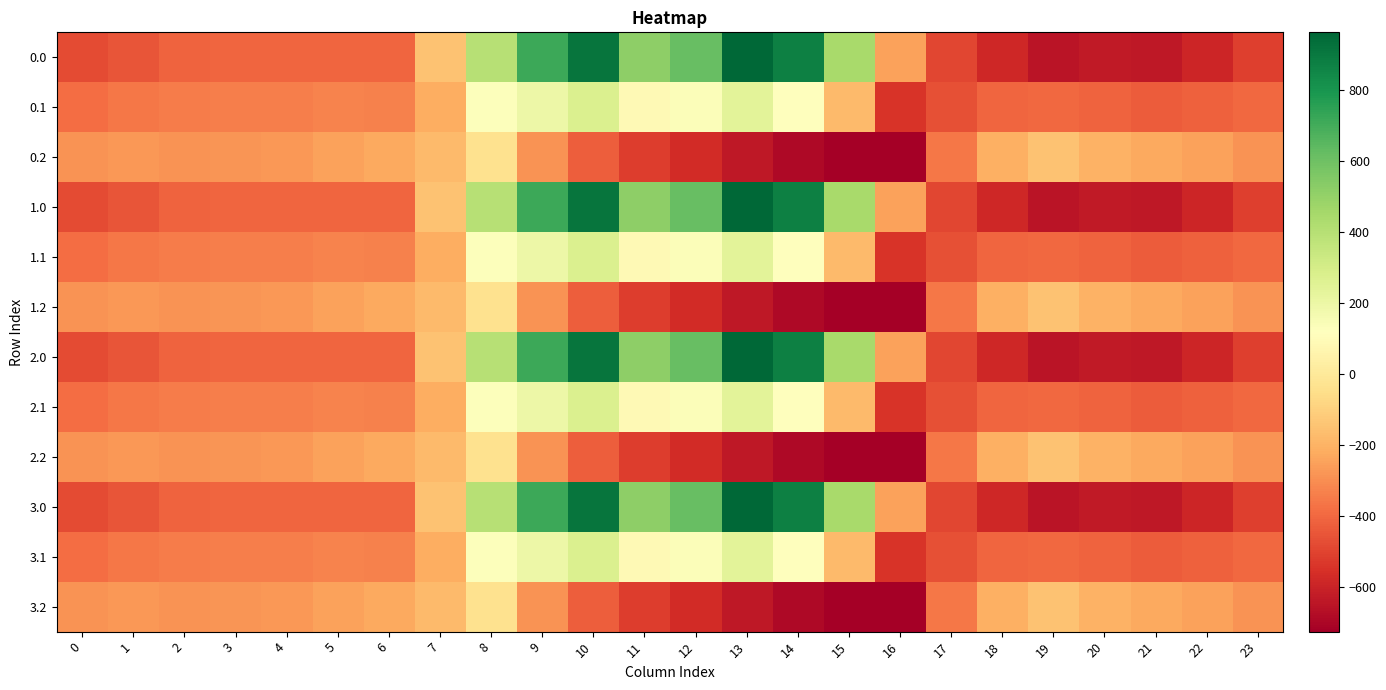

Reading right to left, what are all the values shown in this chart?

0.0: 23=-511.3	22=-592.3	21=-638.4	20=-629.9	19=-649.2	18=-586.7	17=-494.8	16=-250.9	15=443.0	14=870.3	13=962.7	12=619.4	11=516.0	10=916.2	9=716.9	8=395.3	7=-150.1	6=-408.0	5=-403.8	4=-404.9	3=-404.4	2=-410.3	1=-449.5	0=-482.0
0.1: 23=-399.4	22=-419.9	21=-432.4	20=-414.5	19=-400.2	18=-405.4	17=-466.6	16=-547.3	15=-173.1	14=113.7	13=241.5	12=134.6	11=87.0	10=274.1	9=191.1	8=125.2	7=-217.1	6=-332.2	5=-325.7	4=-339.6	3=-342.7	2=-347.9	1=-361.1	0=-384.6
0.2: 23=-287.5	22=-247.4	21=-226.4	20=-199.2	19=-151.0	18=-210.0	17=-362.4	16=-726.6	15=-725.8	14=-687.4	13=-640.4	12=-571.2	11=-520.6	10=-423.5	9=-288.5	8=-35.3	7=-176.6	6=-228.8	5=-245.0	4=-274.4	3=-281.0	2=-285.5	1=-272.7	0=-287.1
1.0: 23=-511.3	22=-592.3	21=-638.4	20=-629.9	19=-649.2	18=-586.7	17=-494.8	16=-250.9	15=443.0	14=870.3	13=962.7	12=619.4	11=516.0	10=916.2	9=716.9	8=395.3	7=-150.1	6=-408.0	5=-403.8	4=-404.9	3=-404.4	2=-410.3	1=-449.5	0=-482.0
1.1: 23=-399.4	22=-419.9	21=-432.4	20=-414.5	19=-400.2	18=-405.4	17=-466.6	16=-547.3	15=-173.1	14=113.7	13=241.5	12=134.6	11=87.0	10=274.1	9=191.1	8=125.2	7=-217.1	6=-332.2	5=-325.7	4=-339.6	3=-342.7	2=-347.9	1=-361.1	0=-384.6
1.2: 23=-287.5	22=-247.4	21=-226.4	20=-199.2	19=-151.0	18=-210.0	17=-362.4	16=-726.6	15=-725.8	14=-687.4	13=-640.4	12=-571.2	11=-520.6	10=-423.5	9=-288.5	8=-35.3	7=-176.6	6=-228.8	5=-245.0	4=-274.4	3=-281.0	2=-285.5	1=-272.7	0=-287.1
2.0: 23=-511.3	22=-592.3	21=-638.4	20=-629.9	19=-649.2	18=-586.7	17=-494.8	16=-250.9	15=443.0	14=870.3	13=962.7	12=619.4	11=516.0	10=916.2	9=716.9	8=395.3	7=-150.1	6=-408.0	5=-403.8	4=-404.9	3=-404.4	2=-410.3	1=-449.5	0=-482.0
2.1: 23=-399.4	22=-419.9	21=-432.4	20=-414.5	19=-400.2	18=-405.4	17=-466.6	16=-547.3	15=-173.1	14=113.7	13=241.5	12=134.6	11=87.0	10=274.1	9=191.1	8=125.2	7=-217.1	6=-332.2	5=-325.7	4=-339.6	3=-342.7	2=-347.9	1=-361.1	0=-384.6
2.2: 23=-287.5	22=-247.4	21=-226.4	20=-199.2	19=-151.0	18=-210.0	17=-362.4	16=-726.6	15=-725.8	14=-687.4	13=-640.4	12=-571.2	11=-520.6	10=-423.5	9=-288.5	8=-35.3	7=-176.6	6=-228.8	5=-245.0	4=-274.4	3=-281.0	2=-285.5	1=-272.7	0=-287.1
3.0: 23=-511.3	22=-592.3	21=-638.4	20=-629.9	19=-649.2	18=-586.7	17=-494.8	16=-250.9	15=443.0	14=870.3	13=962.7	12=619.4	11=516.0	10=916.2	9=716.9	8=395.3	7=-150.1	6=-408.0	5=-403.8	4=-404.9	3=-404.4	2=-410.3	1=-449.5	0=-482.0
3.1: 23=-399.4	22=-419.9	21=-432.4	20=-414.5	19=-400.2	18=-405.4	17=-466.6	16=-547.3	15=-173.1	14=113.7	13=241.5	12=134.6	11=87.0	10=274.1	9=191.1	8=125.2	7=-217.1	6=-332.2	5=-325.7	4=-339.6	3=-342.7	2=-347.9	1=-361.1	0=-384.6
3.2: 23=-287.5	22=-247.4	21=-226.4	20=-199.2	19=-151.0	18=-210.0	17=-362.4	16=-726.6	15=-725.8	14=-687.4	13=-640.4	12=-571.2	11=-520.6	10=-423.5	9=-288.5	8=-35.3	7=-176.6	6=-228.8	5=-245.0	4=-274.4	3=-281.0	2=-285.5	1=-272.7	0=-287.1